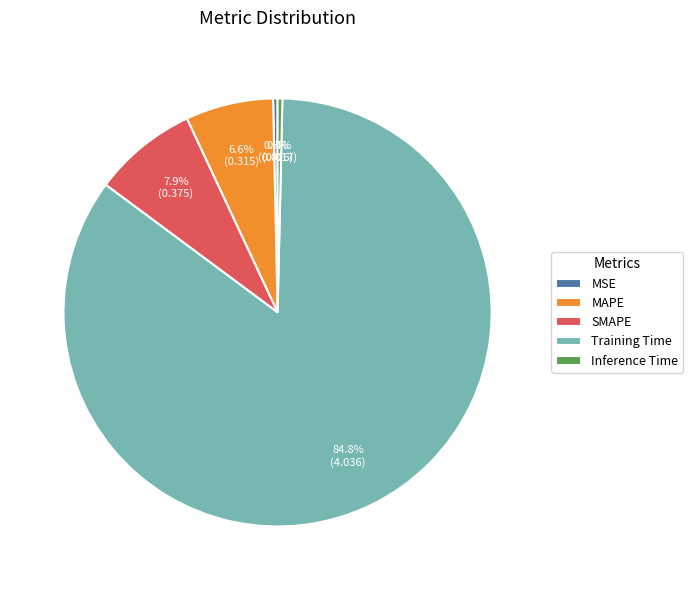

True or false: MAPE accounts for 1% of the total.

False